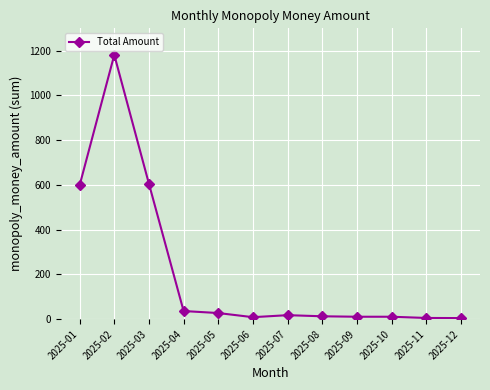

What is the greatest value displayed?

1181.3